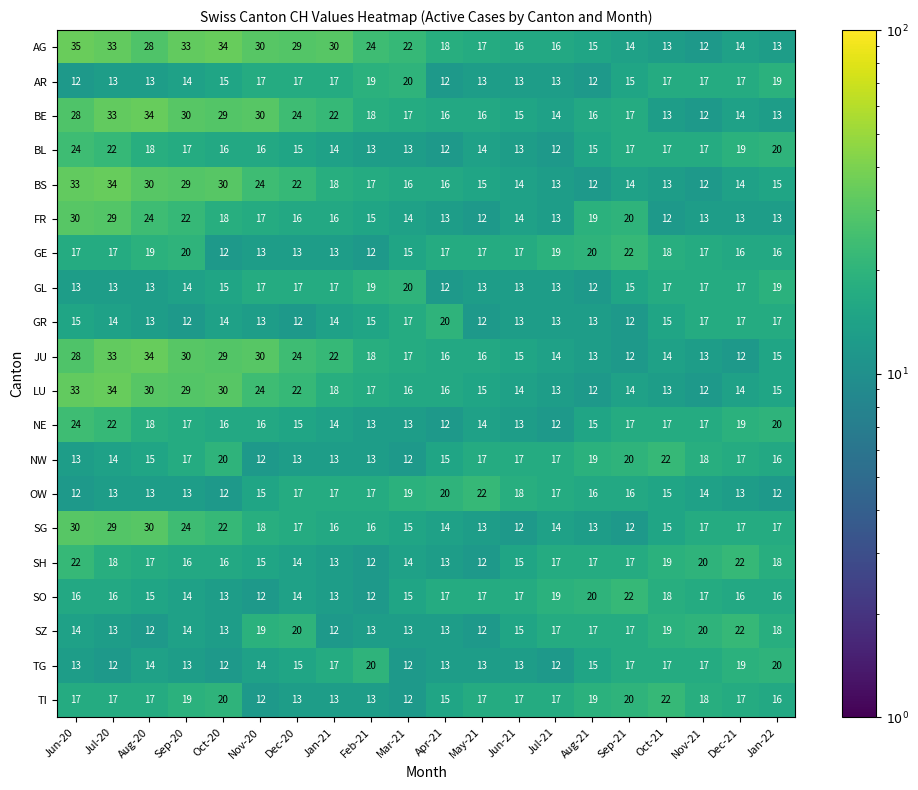

What is the minimum value for TI?

12